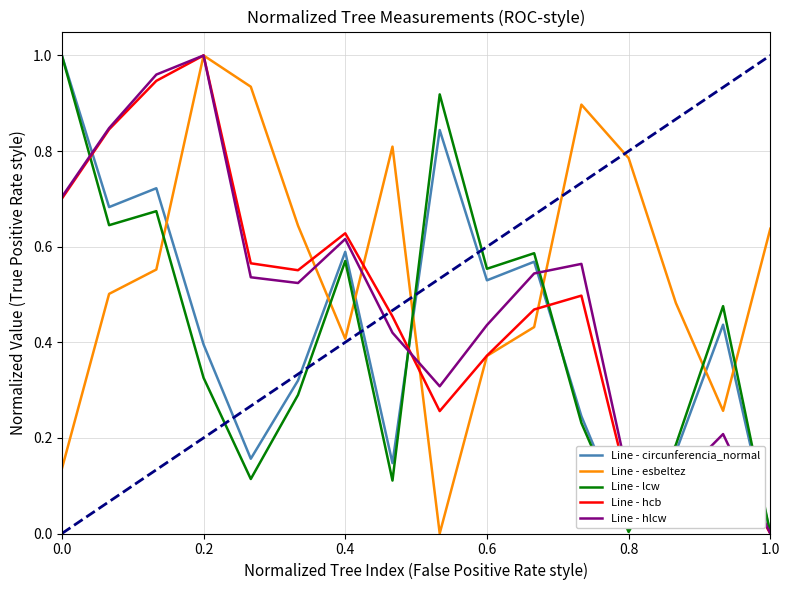

Which series has the largest total across all categories?

Line - esbeltez